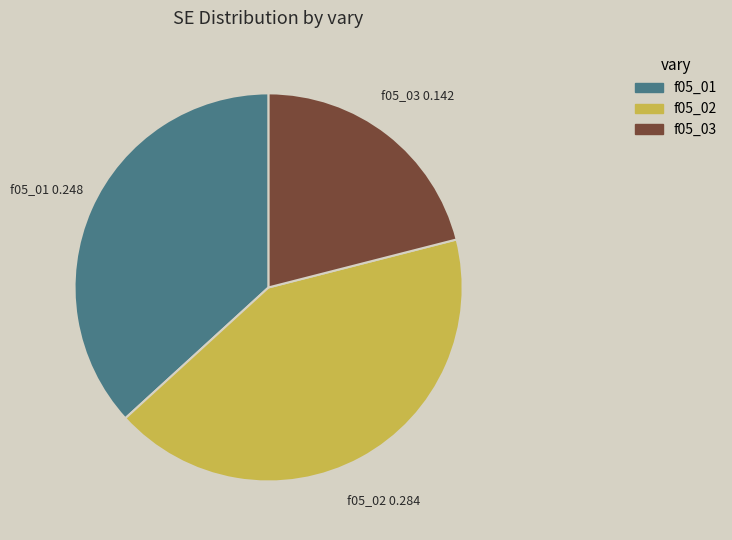

Does any single category account for the majority?

No